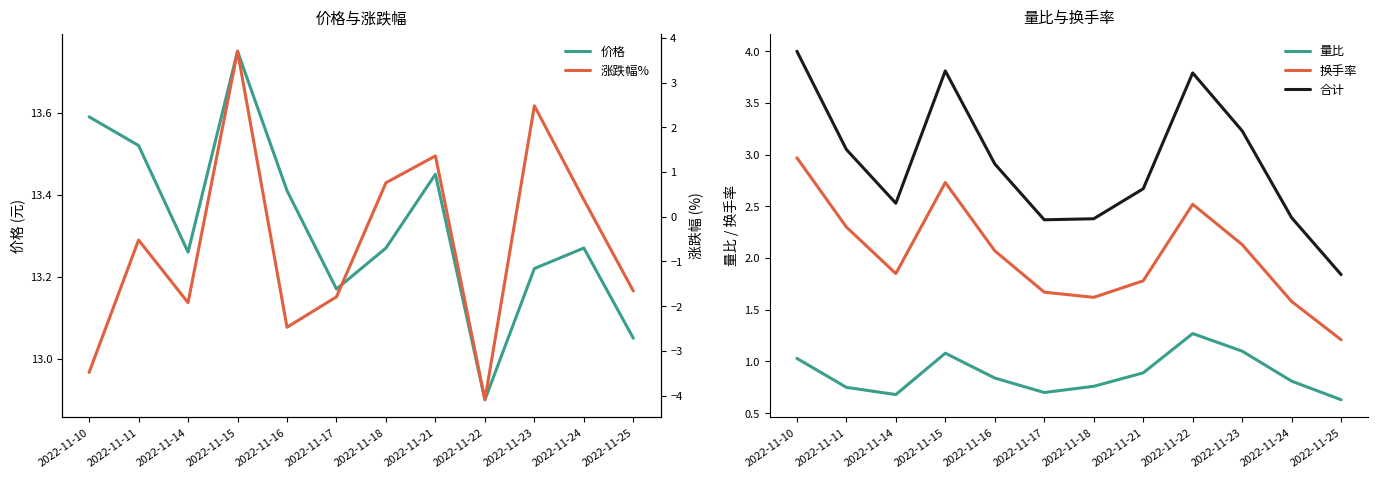

True or false: 量比 and 合计 cross at least once.

False